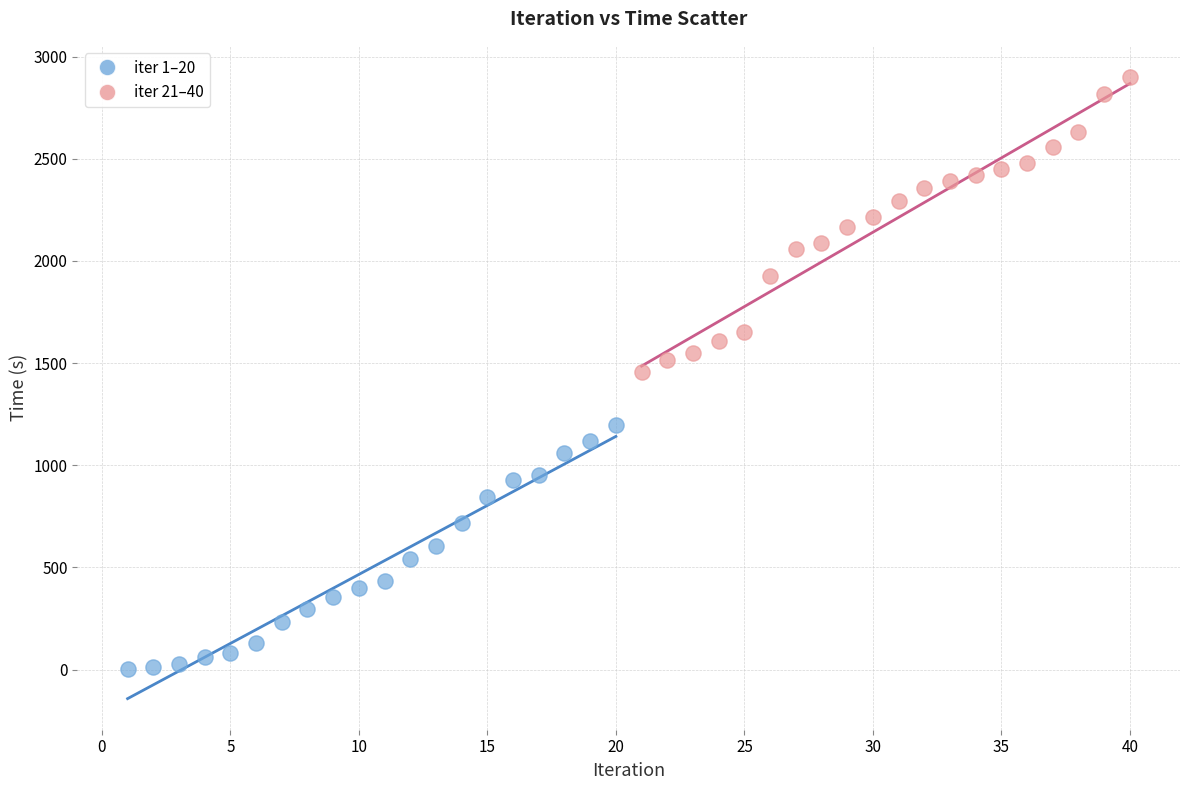

What are all the series names shown in the legend?

iter 1–20, iter 21–40